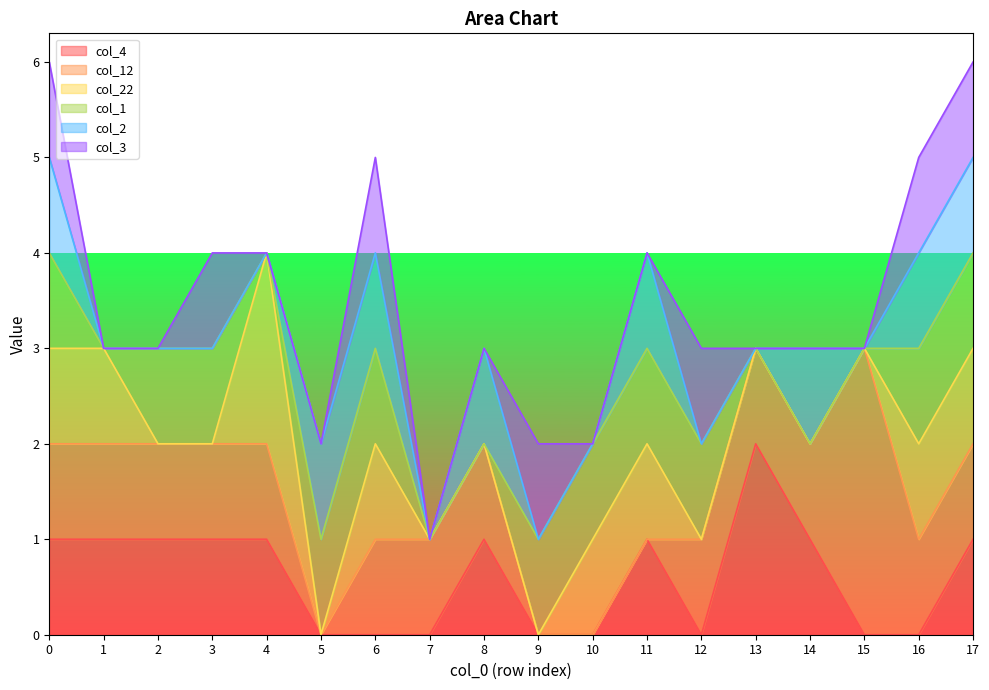

The value of col_4 at 2 is 1. True or false?

True